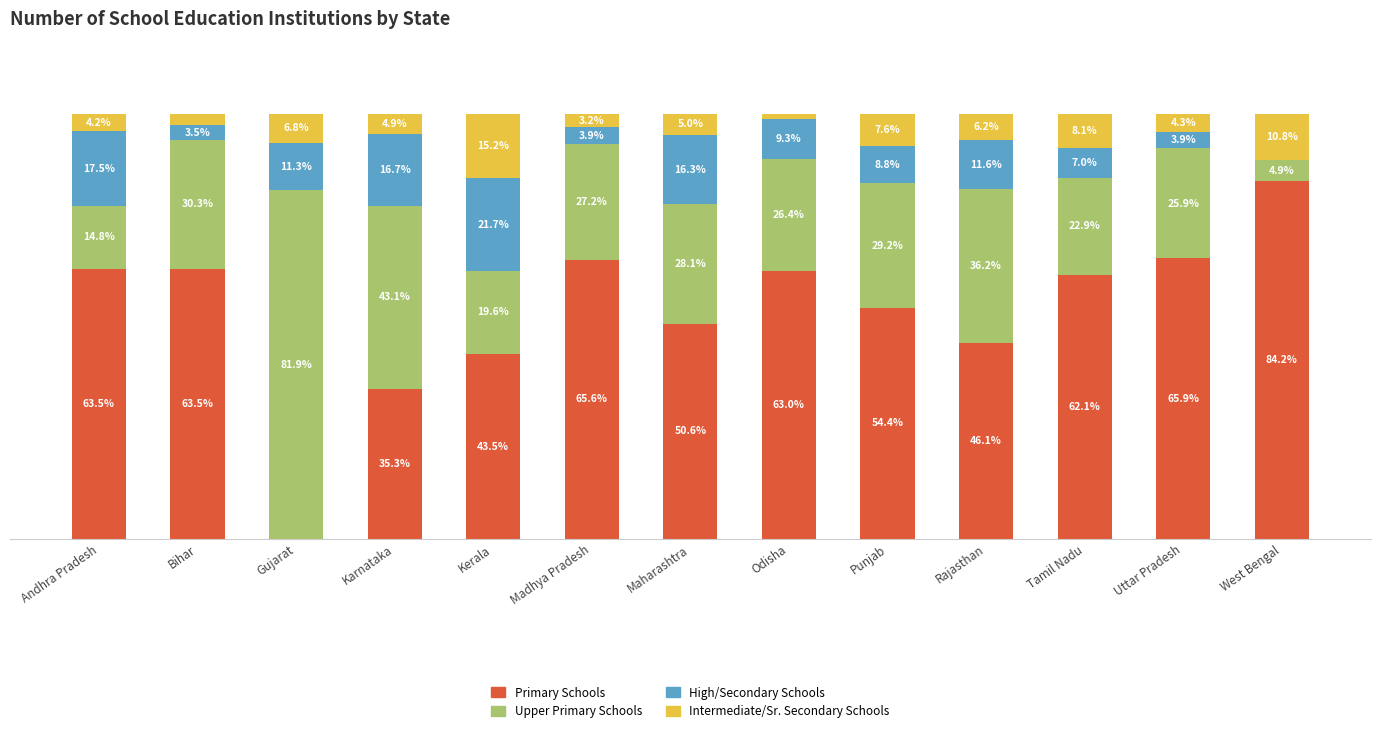

At which label does Primary Schools first exceed 62?

Andhra Pradesh